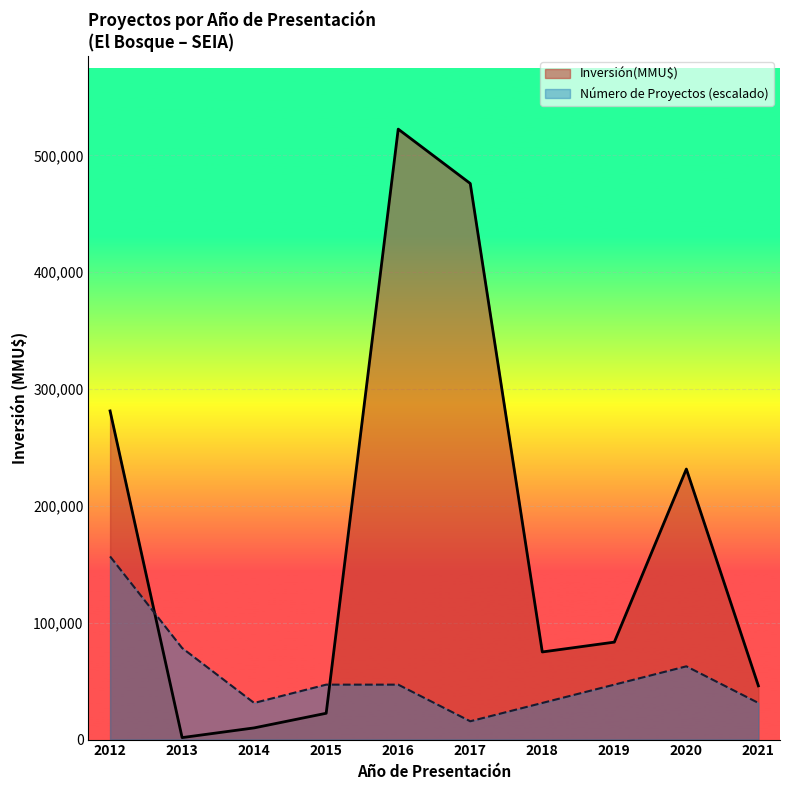

What is the difference between the Inversión(MMU$) values at 2018 and 2020?

156580.0